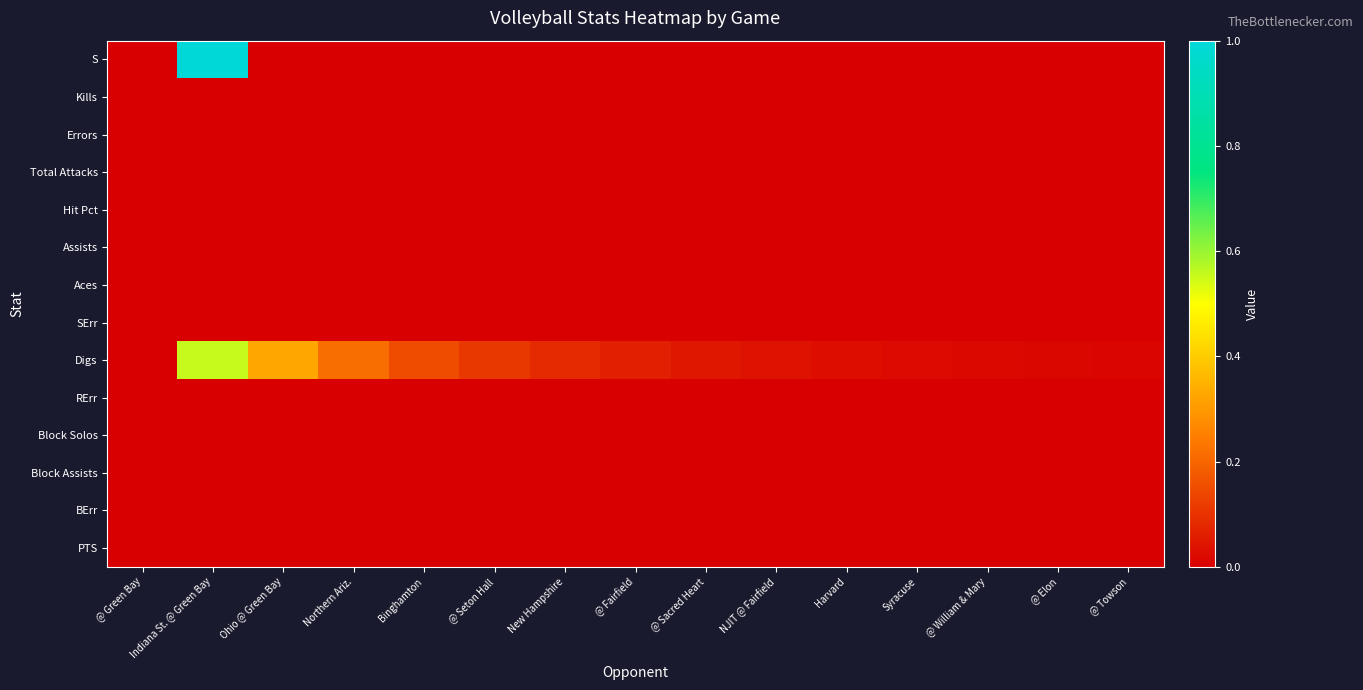

Which label corresponds to the largest value in the chart?

Indiana St. @ Green Bay